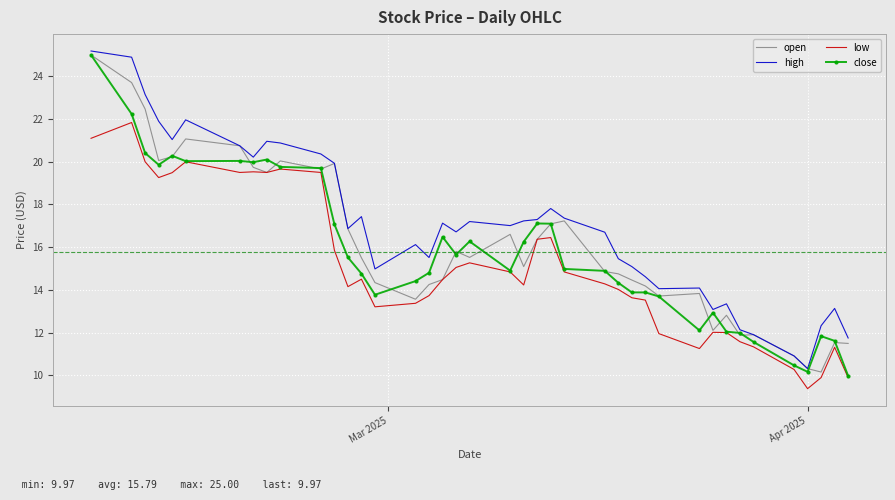

True or false: low and high cross at least once.

False